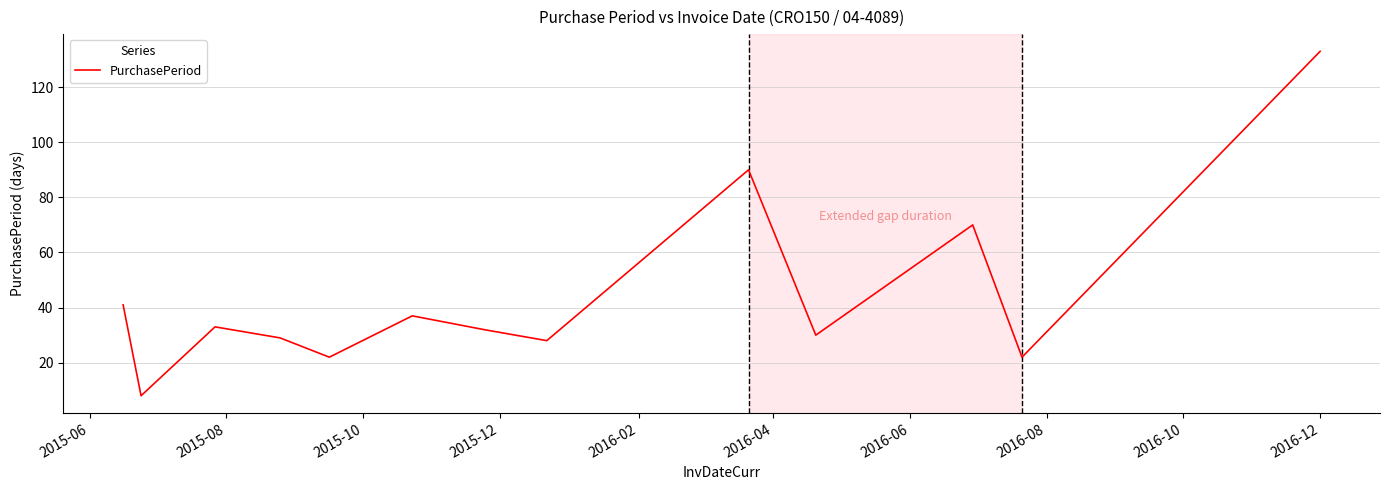

What is the minimum value shown in the chart?

8